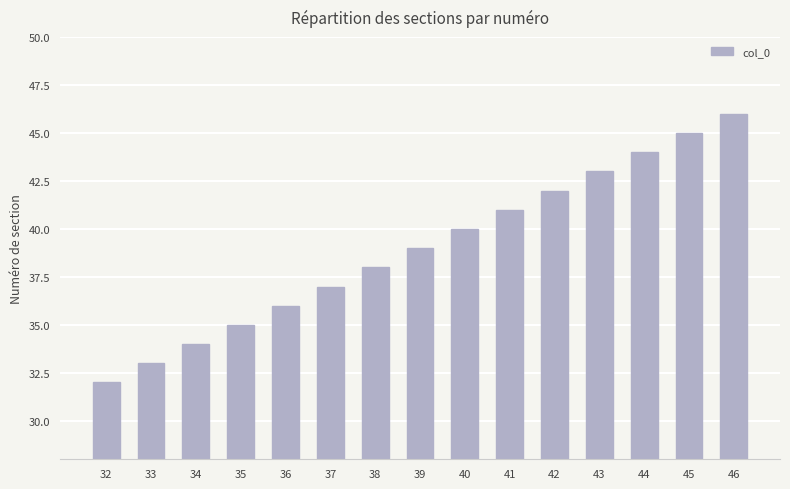

How many values are below 39?

7